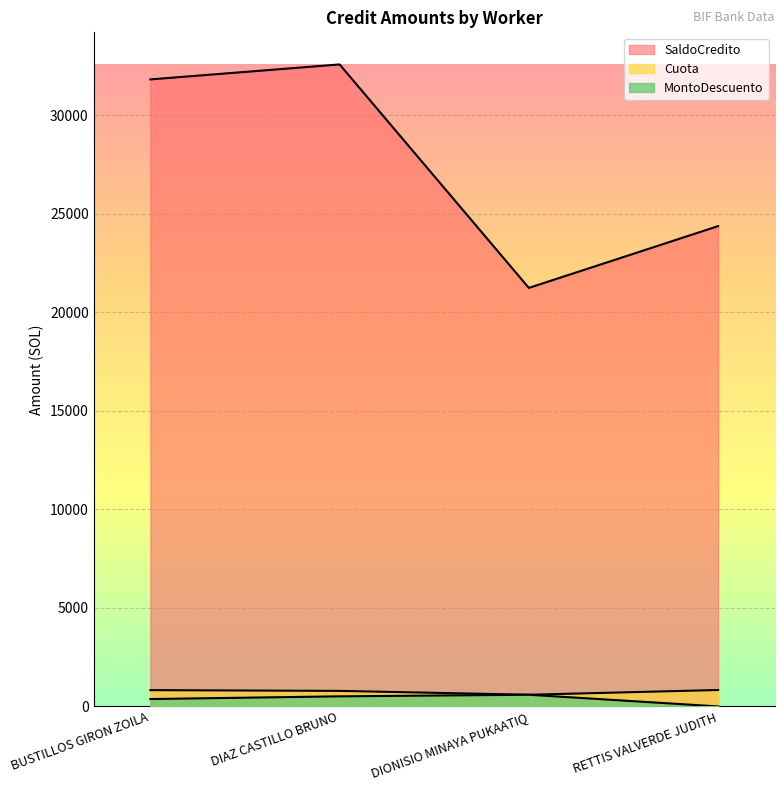

What are all the series names shown in the legend?

Cuota, MontoDescuento, SaldoCredito